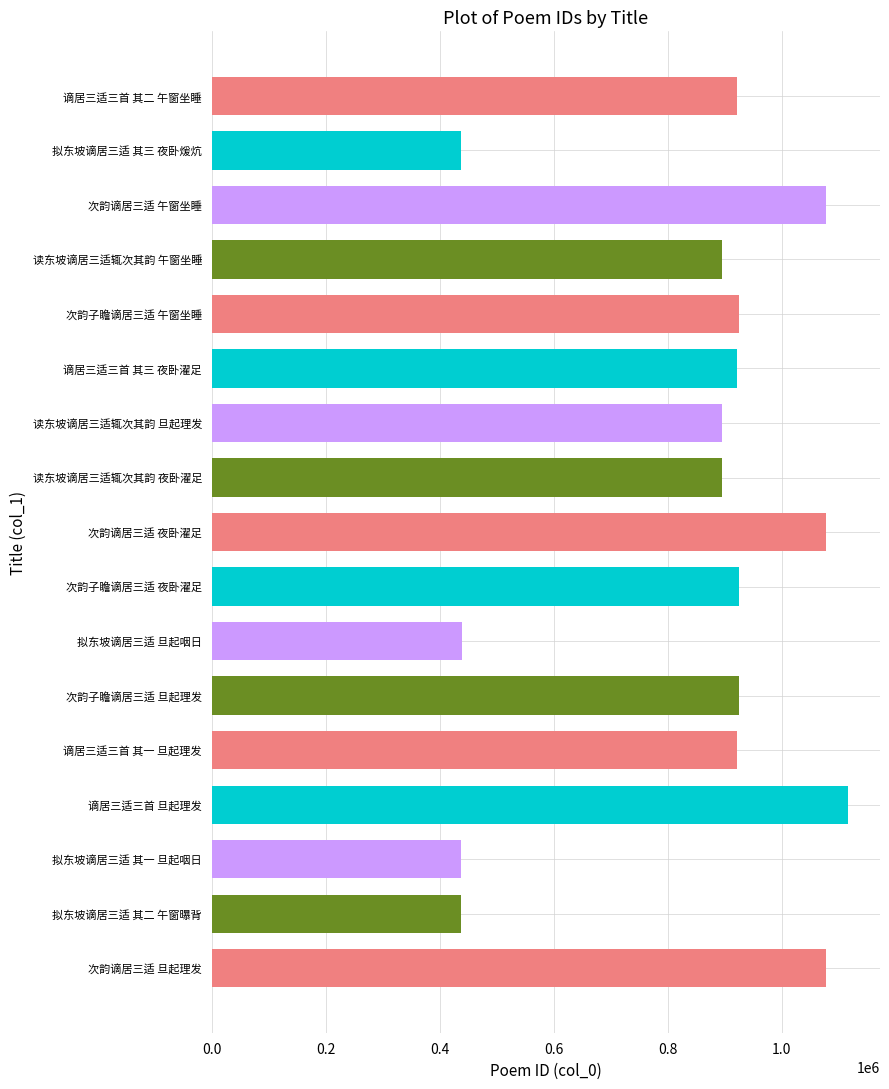

How many bars are there in total?

17